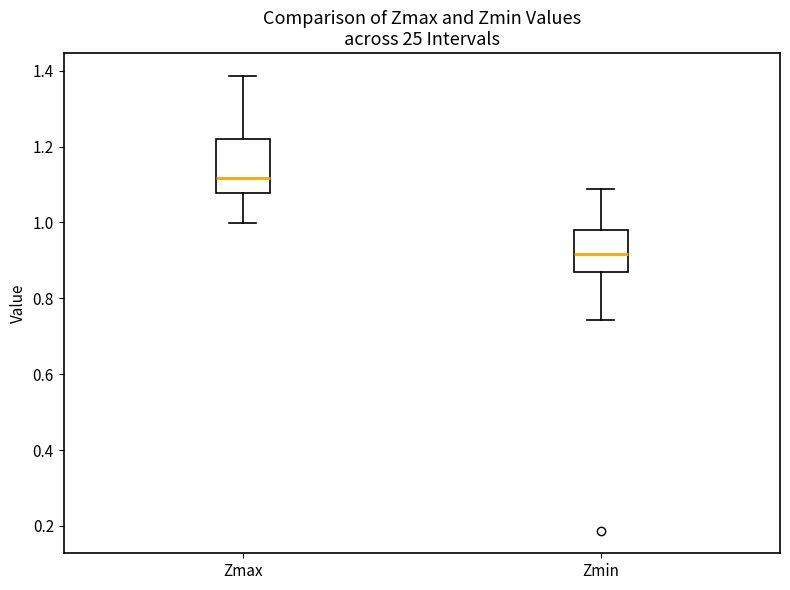

Reading left to right, transcribe this box plot: for each box, give where its median line is, the range the box spans, and where its two whiskers end, as read against the y-axis. The values are not printed on the chart, so give them approximately, as read against the axis.

Zmax: median 1.12, box 1.08 to 1.22, whiskers 1.00 to 1.38
Zmin: median 0.92, box 0.86 to 0.98, whiskers 0.74 to 1.08